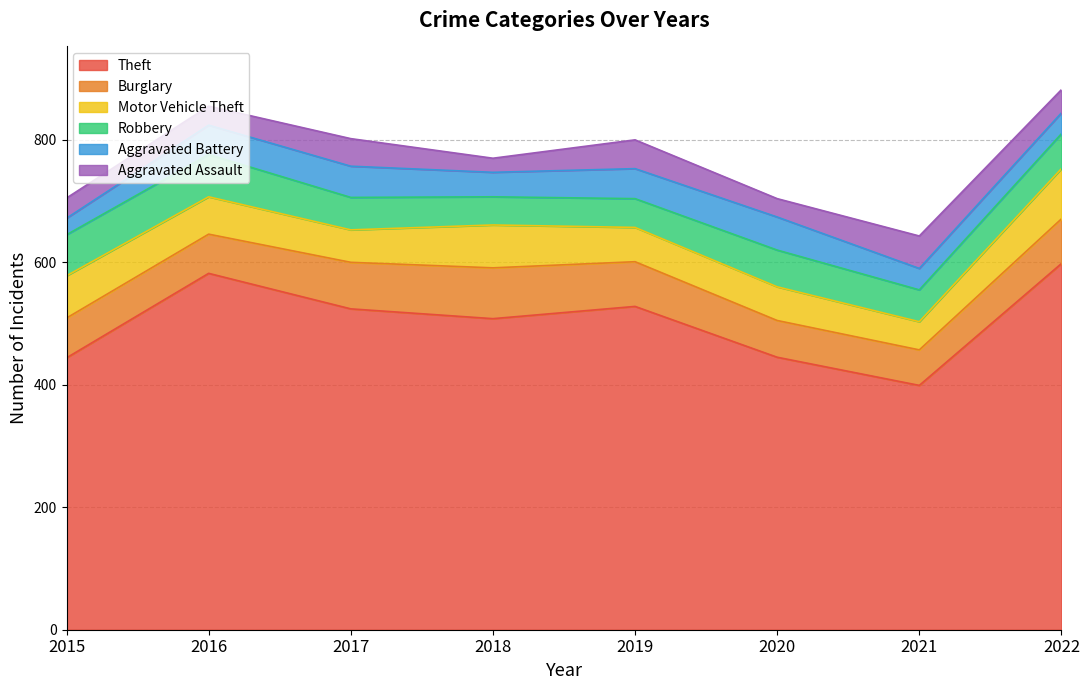

True or false: Motor Vehicle Theft has a value of 91 at 2019.

False